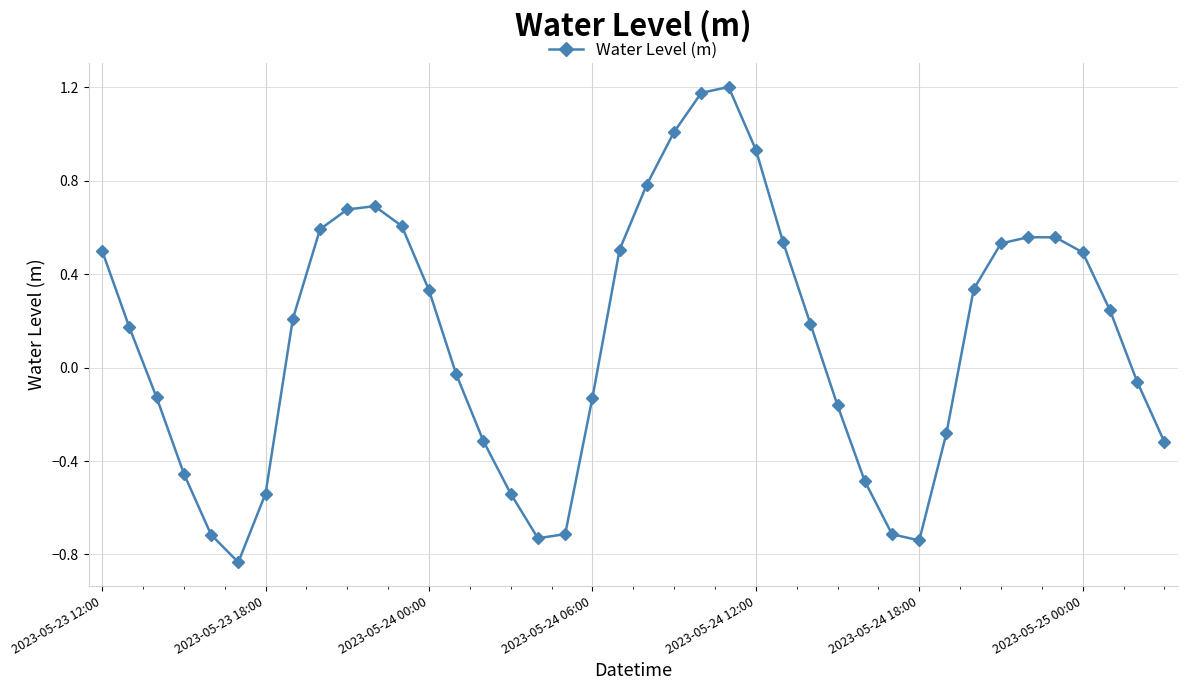

What is the value of the 22nd point from the left?

1.0